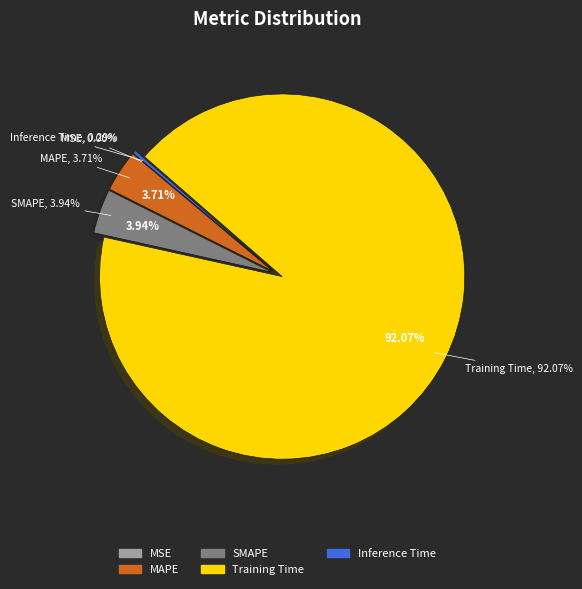

Is it true that Training Time is 99% of the pie?

False